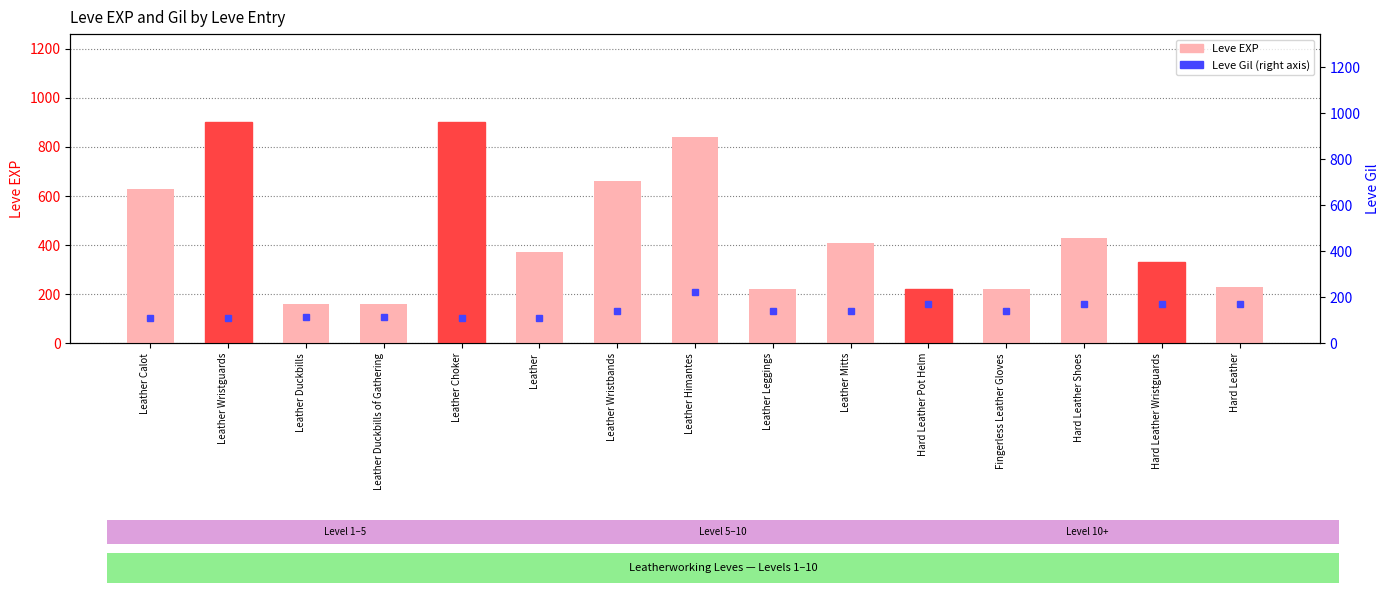

At which category is the sum across all series the highest?

Leather Himantes